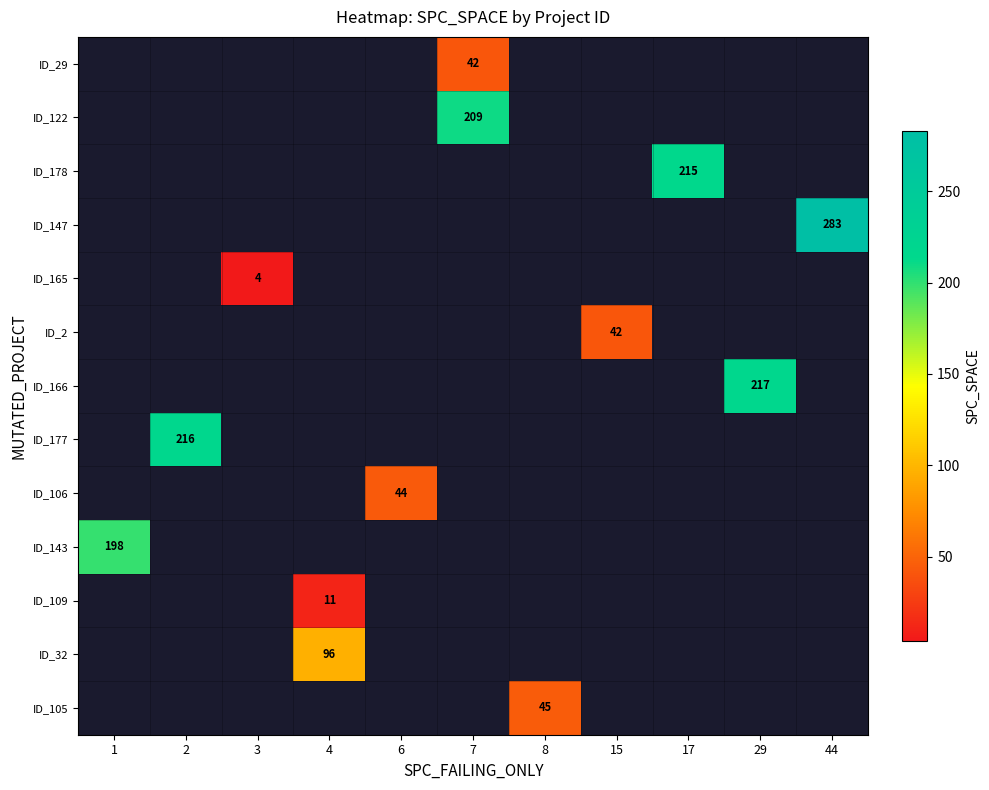

How many data points does each series have?

11